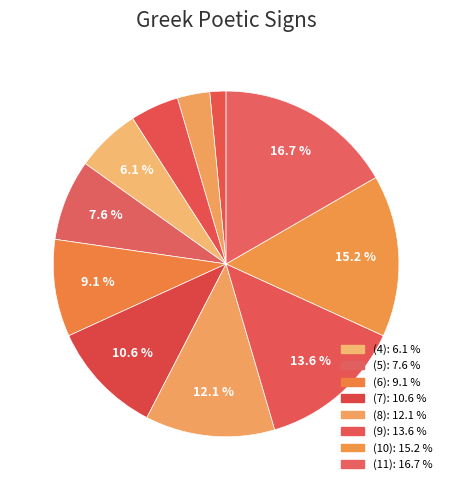

Count the number of slices in the pie.

11